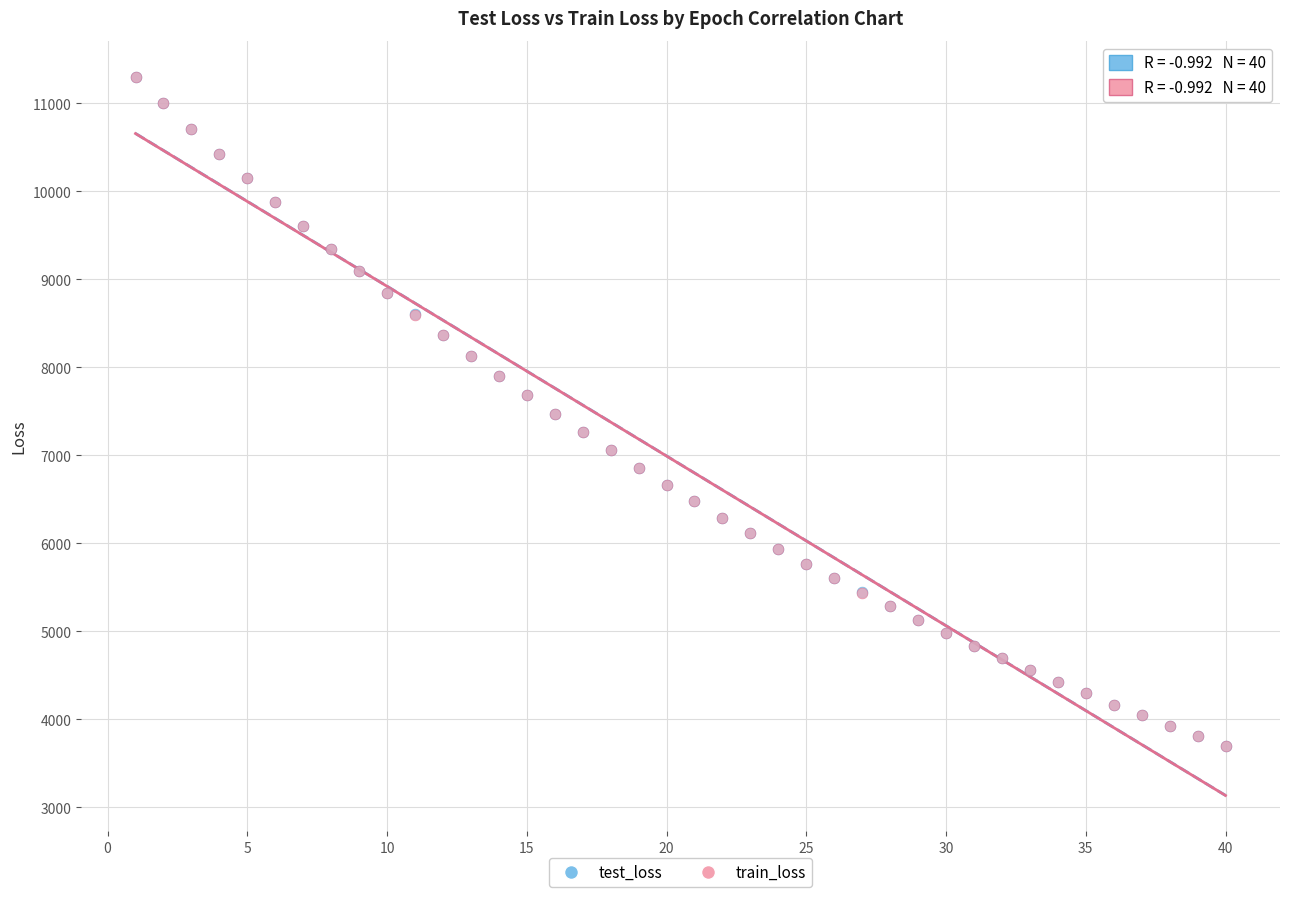

What are all the series names shown in the legend?

test_loss, train_loss